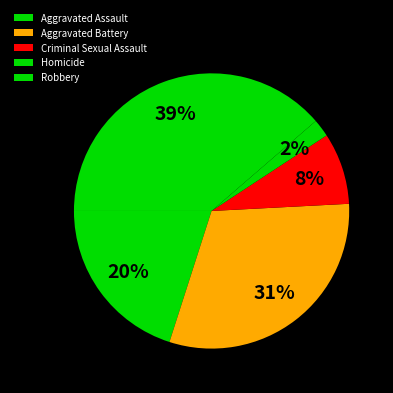

To the nearest percent, what portion does Aggravated Battery represent?

31%